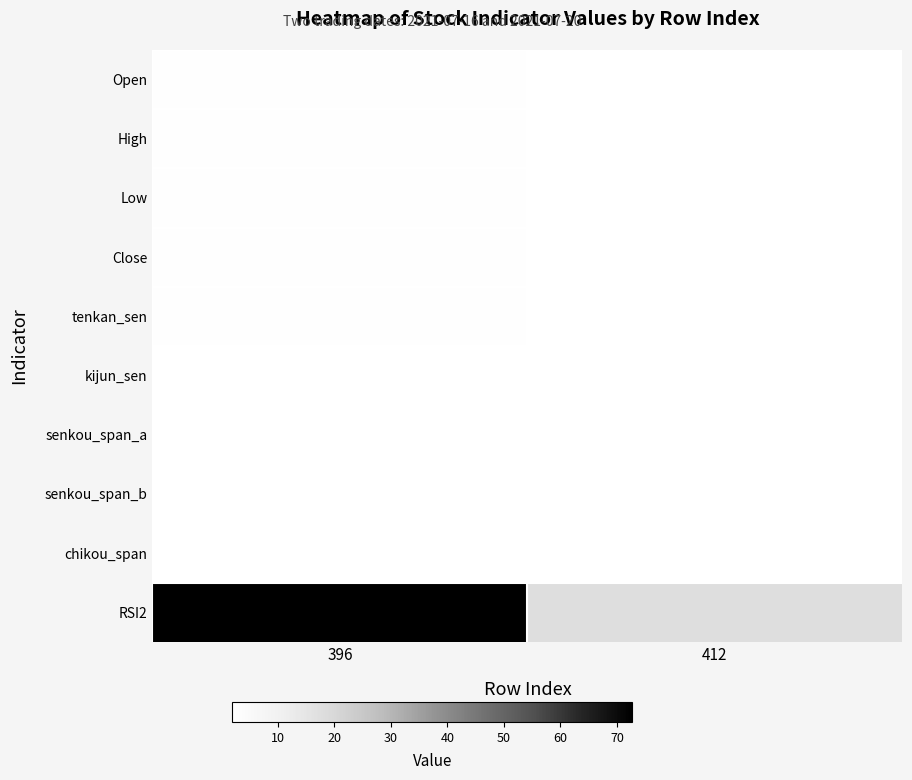

At how many categories does at least one series exceed 30?

1